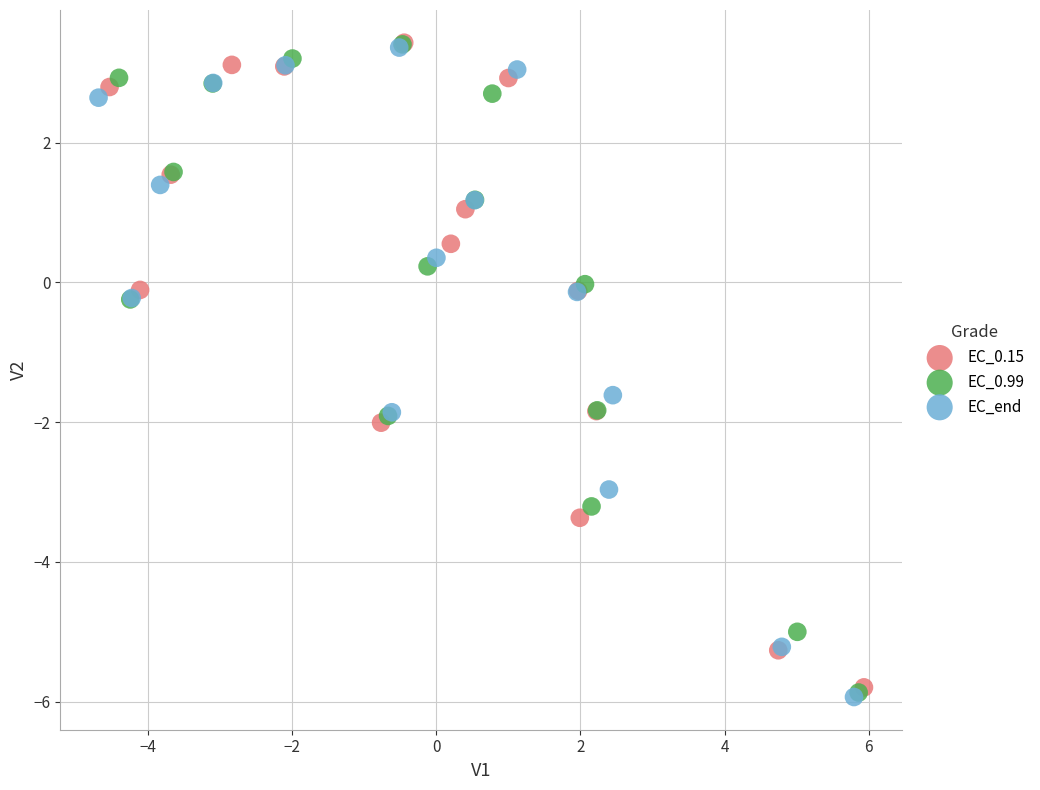

What are all the series names shown in the legend?

EC_0.15, EC_0.99, EC_end